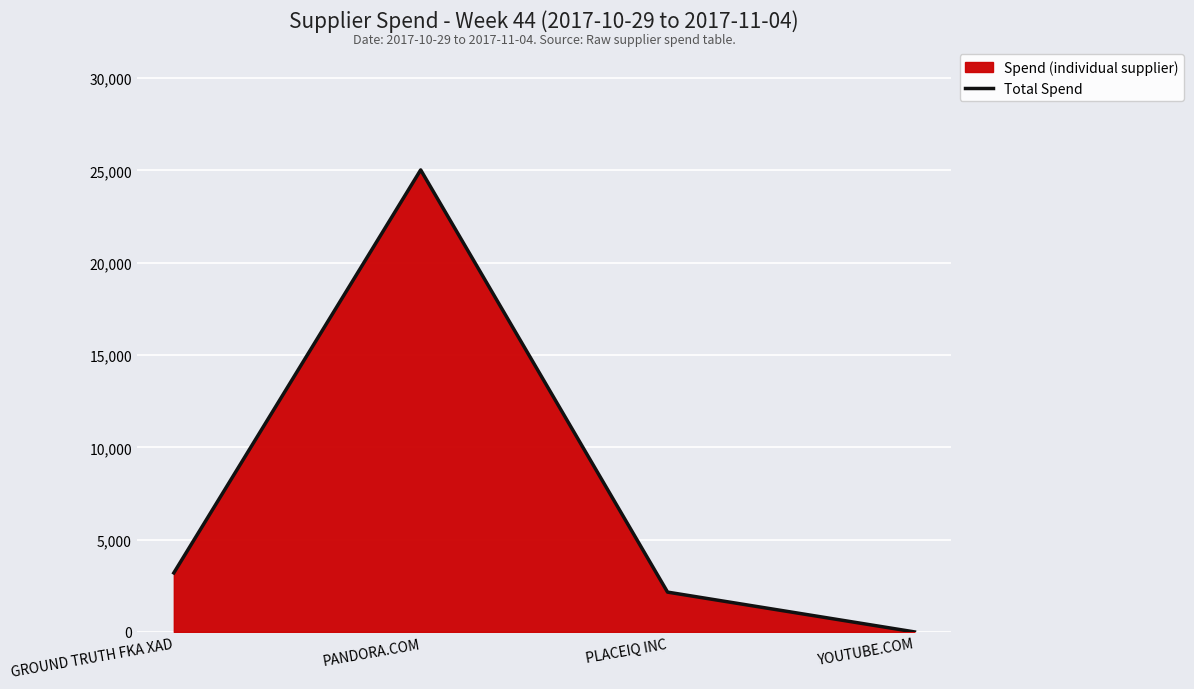

What position from the right is PANDORA.COM?

3